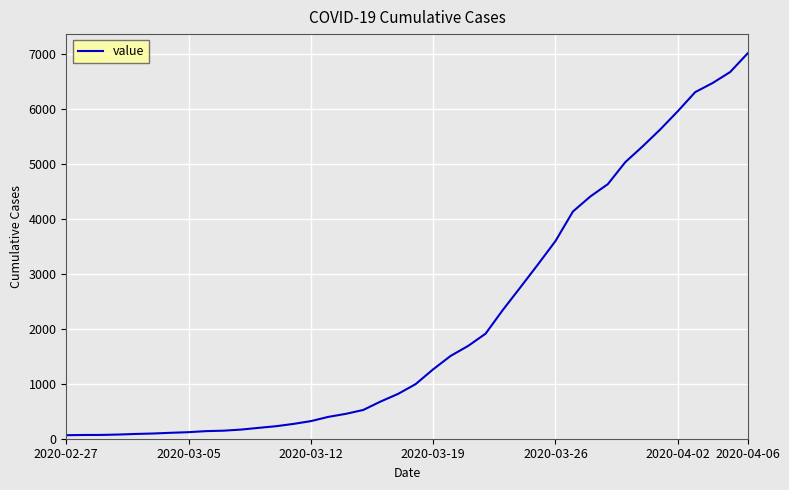

Is this an area chart (filled region under the line)?

No